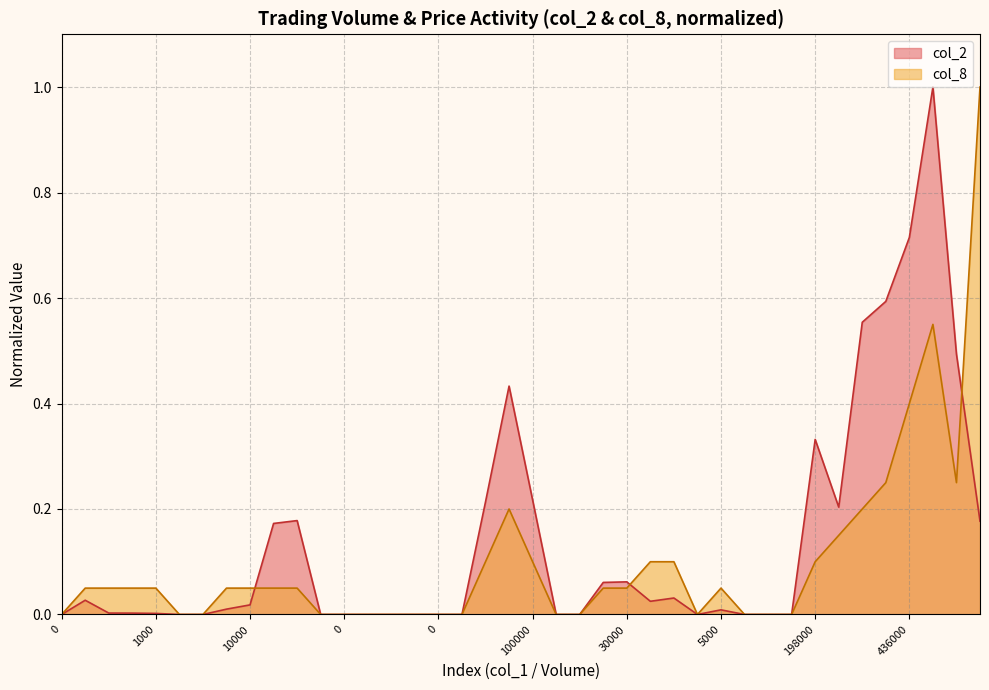

How many lines are shown in the chart?

2